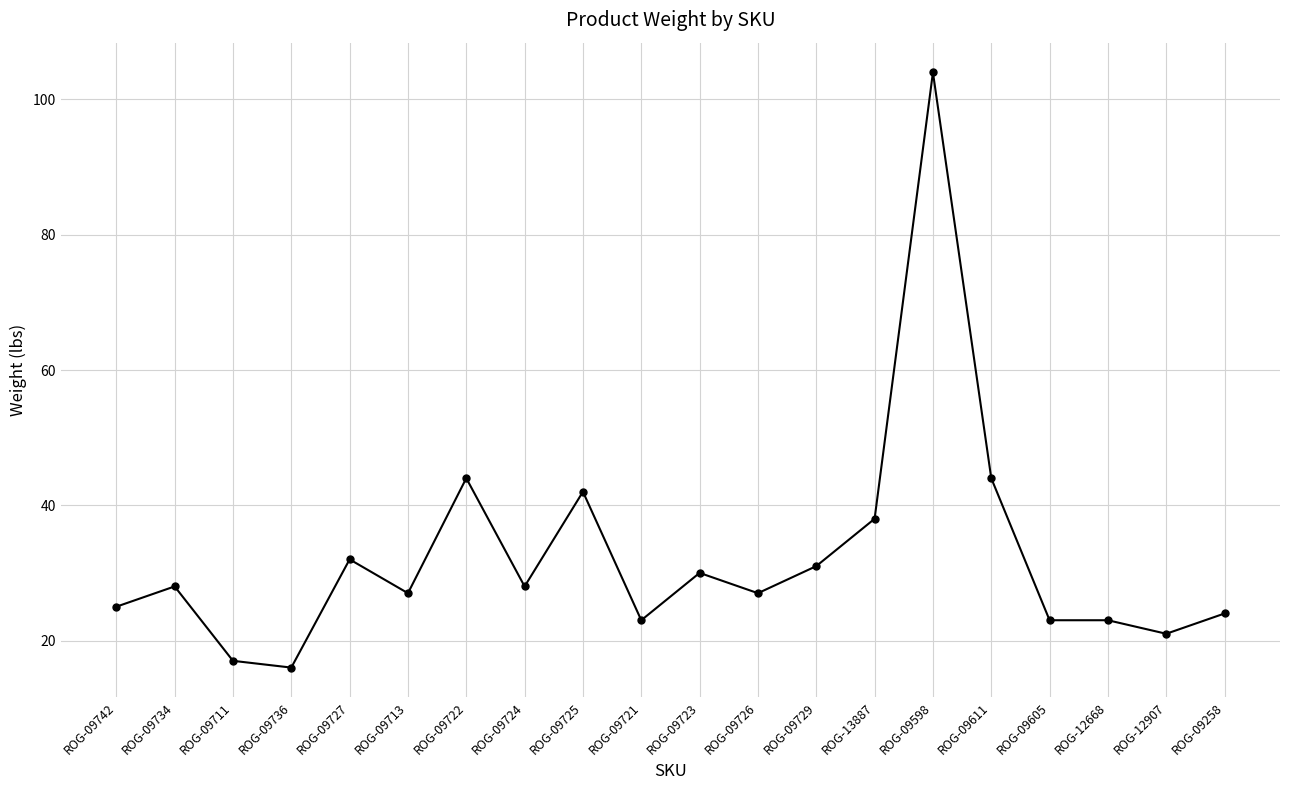

Approximately how many times larger is the value at ROG-09711 compared to ROG-09742?

0.7